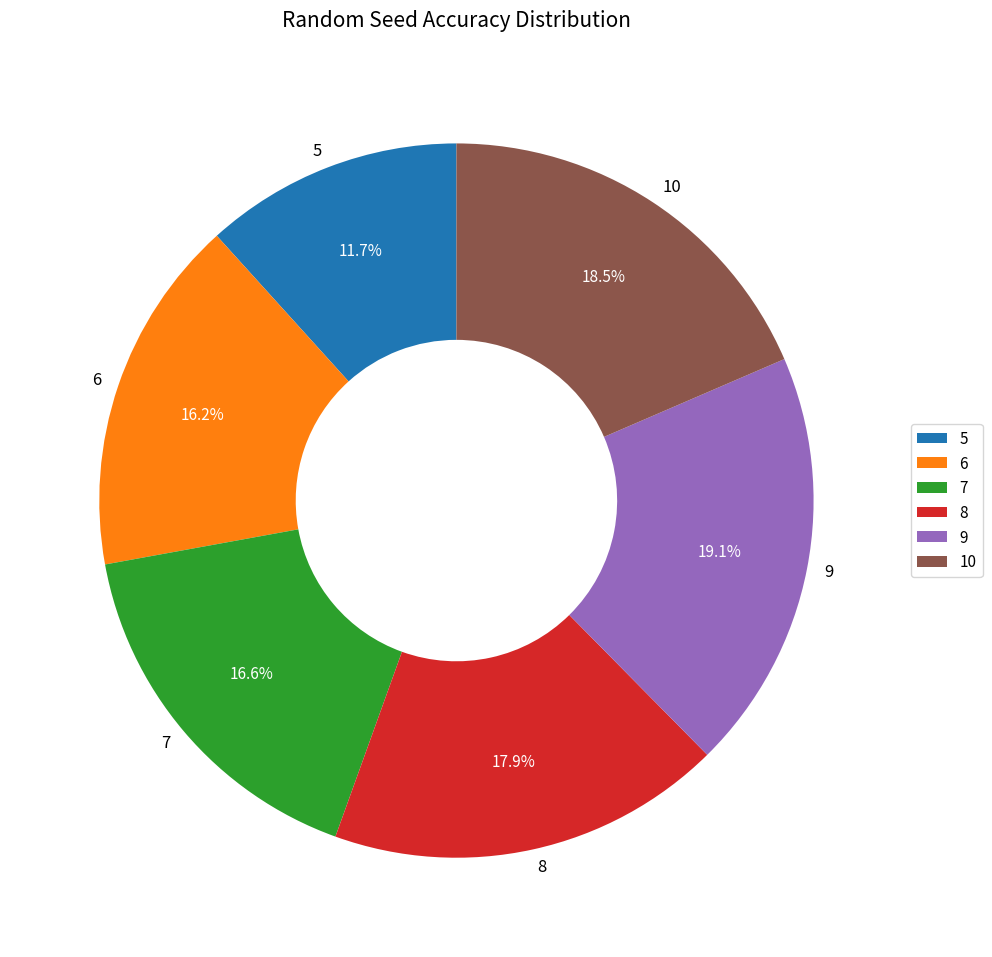

How many segments does this pie chart have?

6